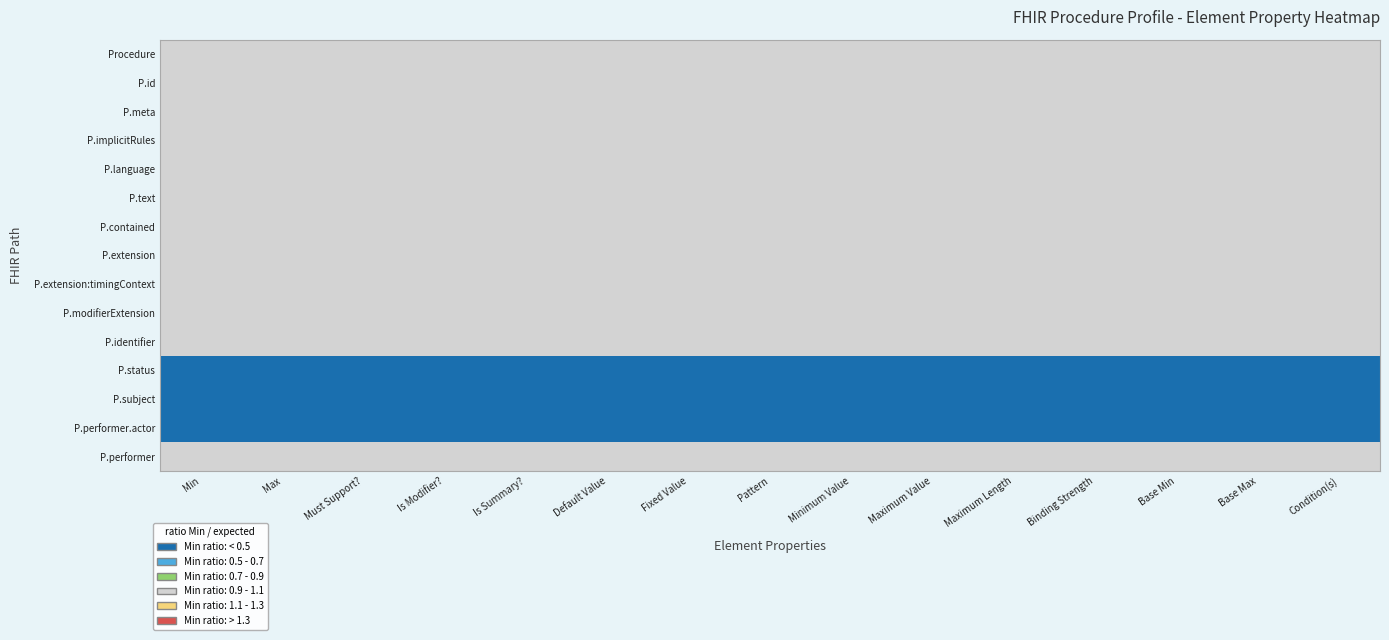

What is the minimum value shown in the chart?

0.3